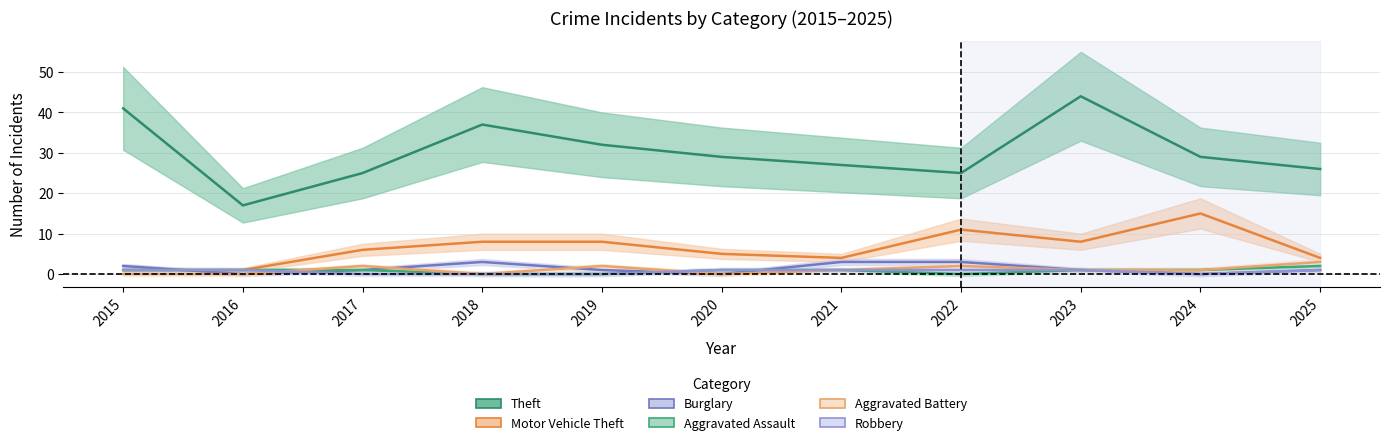

At how many categories does at least one series exceed 16?

11